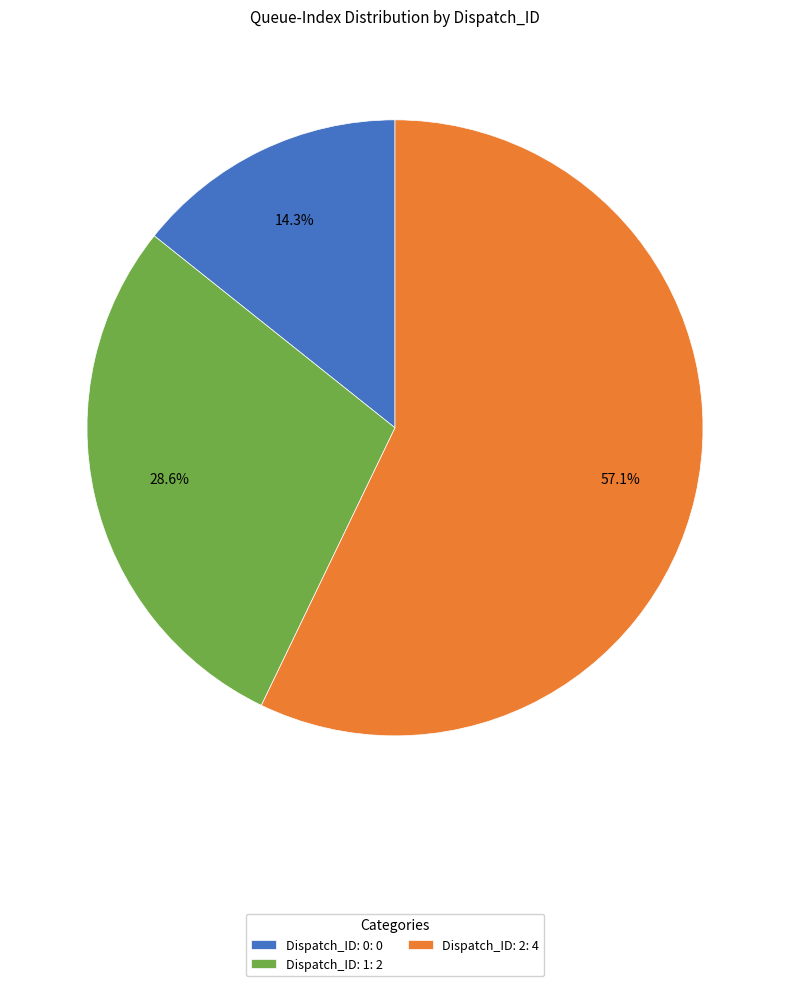

Combined, do Dispatch_ID: 1 and Dispatch_ID: 0 account for over 50%?

No